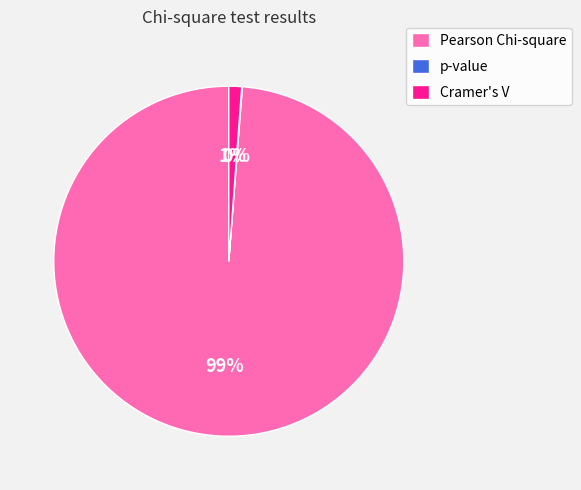

Does any single category account for the majority?

Yes